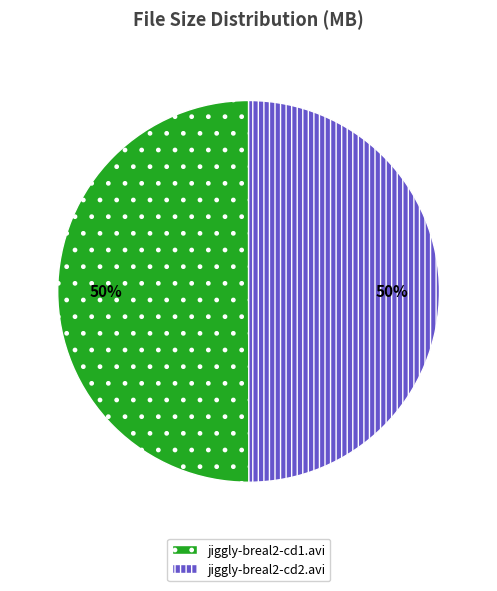

To the nearest percent, what portion does jiggly-breal2-cd2.avi represent?

50%